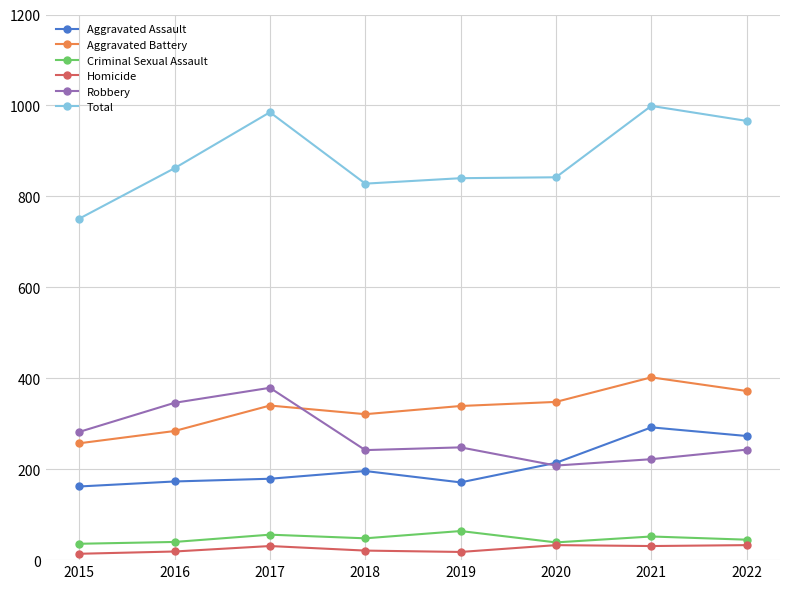

How many data points in Aggravated Battery are less than 340?

4